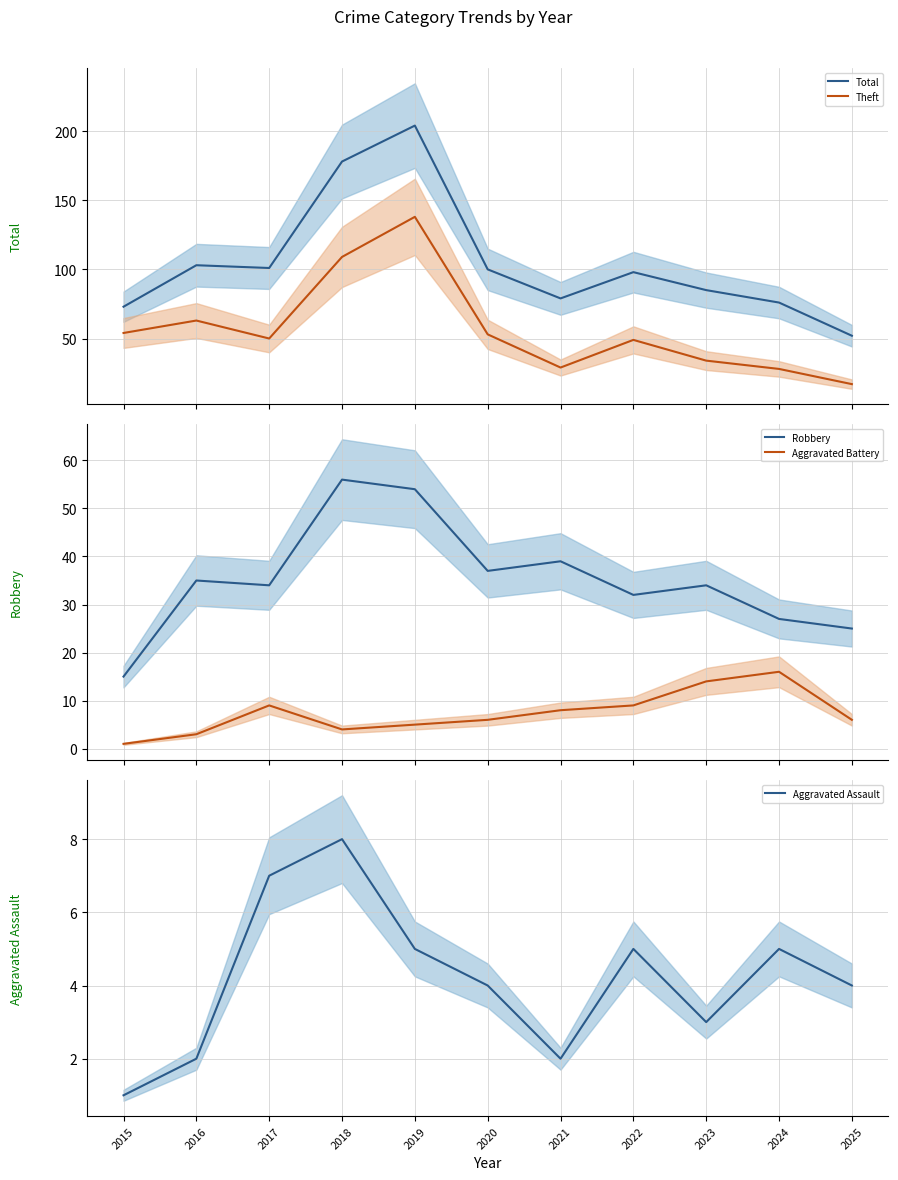

How many values in the Robbery series exceed 34?

5